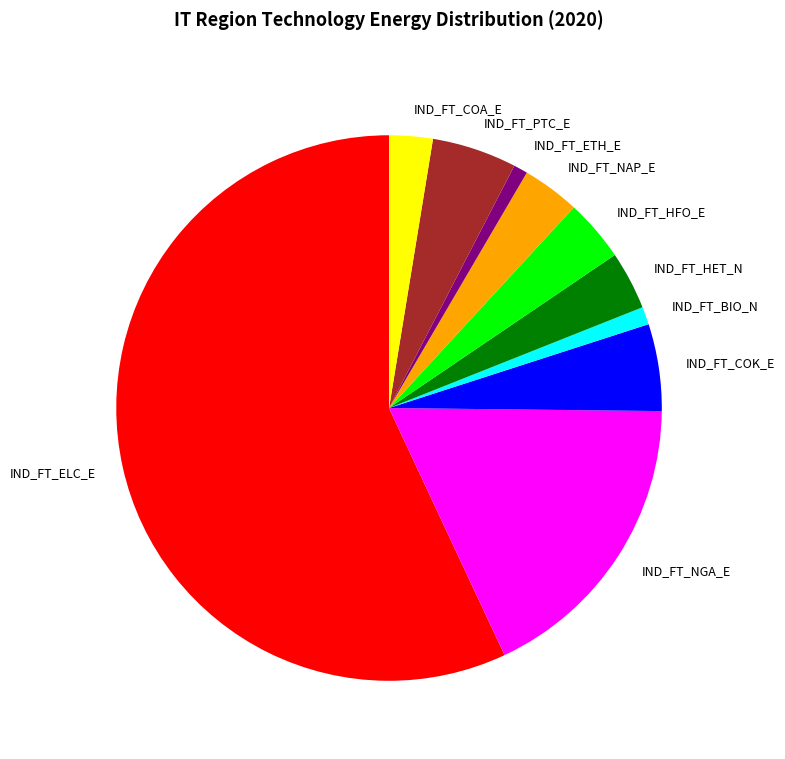

Is it true that IND_FT_HFO_E is 17% of the pie?

False